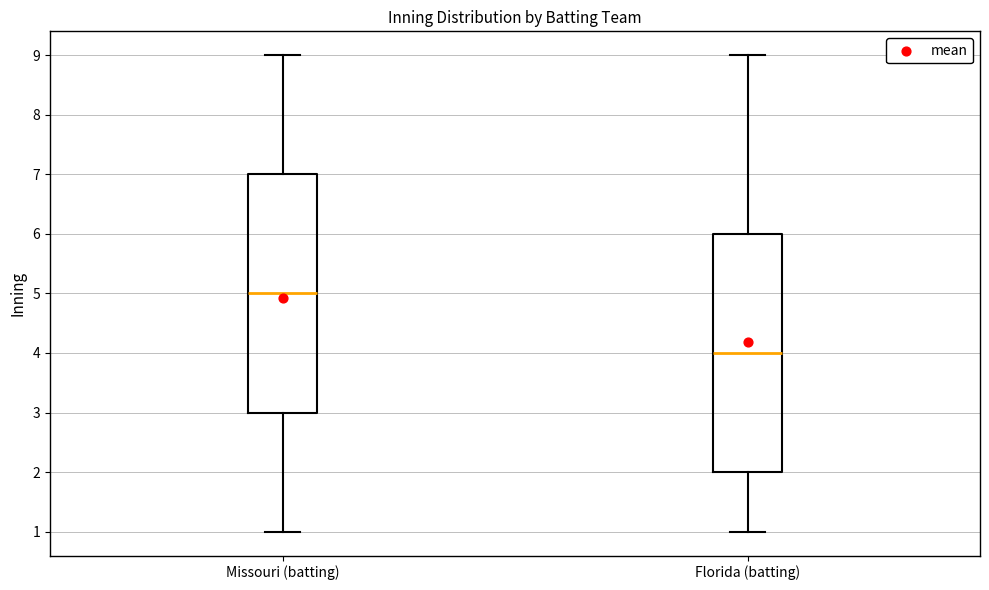

Which box has the lowest median line?

Florida (batting)